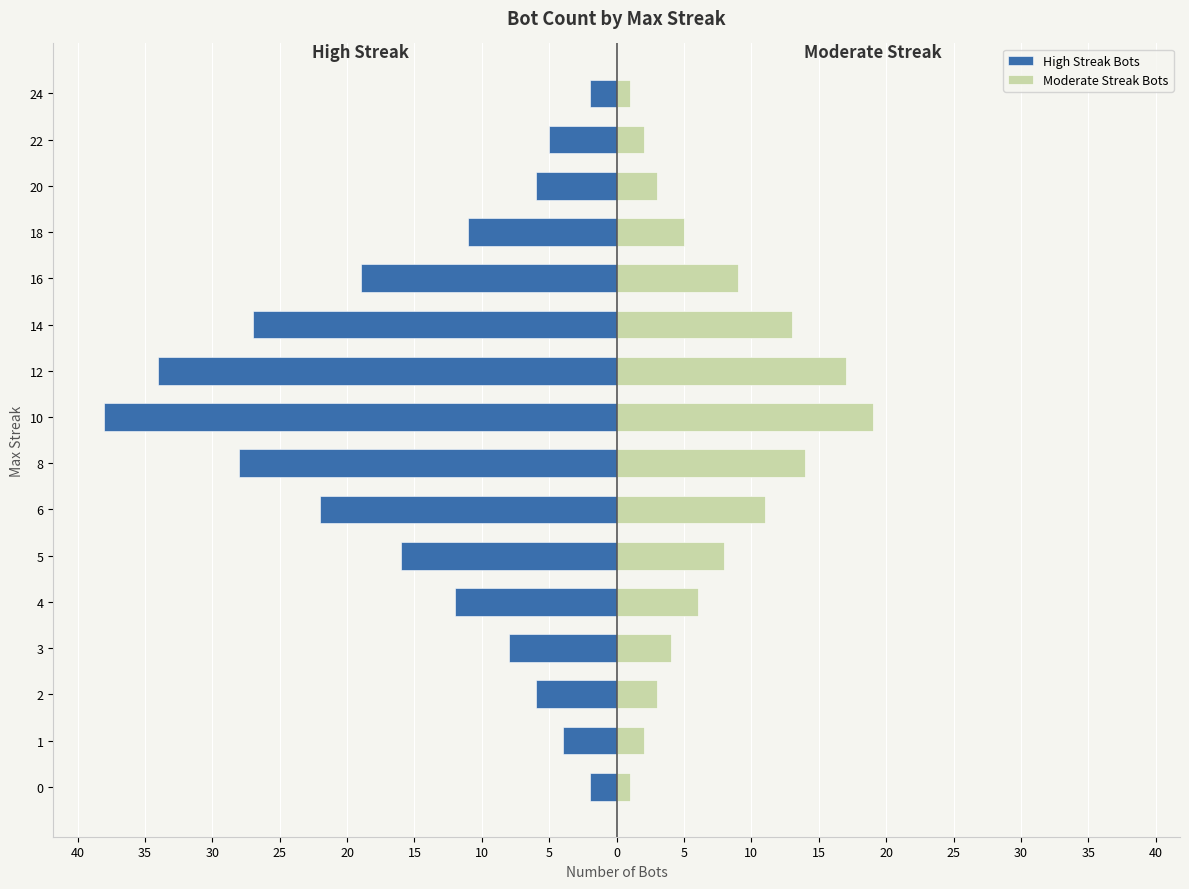

How many bars are there in each group?

2